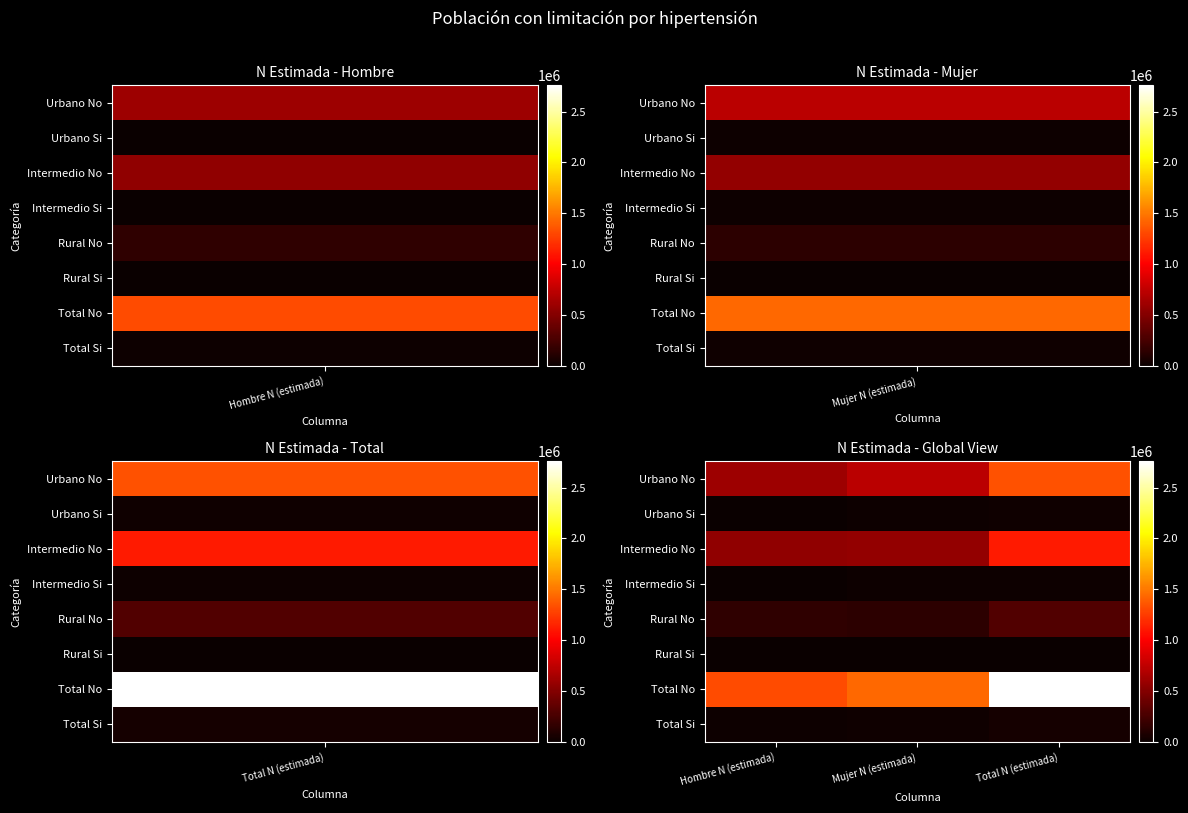

Reading left to right, transcribe all the data shown in this chart.

Urbano No: Hombre N (estimada)=613302	Mujer N (estimada)=724035	Total N (estimada)=1337337
Urbano Si: Hombre N (estimada)=10353	Mujer N (estimada)=15809	Total N (estimada)=26162
Intermedio No: Hombre N (estimada)=552143	Mujer N (estimada)=565914	Total N (estimada)=1118057
Intermedio Si: Hombre N (estimada)=1791	Mujer N (estimada)=11208	Total N (estimada)=12999
Rural No: Hombre N (estimada)=153793	Mujer N (estimada)=147711	Total N (estimada)=301504
Rural Si: Hombre N (estimada)=6647	Mujer N (estimada)=2300	Total N (estimada)=8946
Total No: Hombre N (estimada)=1319237	Mujer N (estimada)=1437661	Total N (estimada)=2756898
Total Si: Hombre N (estimada)=18791	Mujer N (estimada)=29317	Total N (estimada)=48108